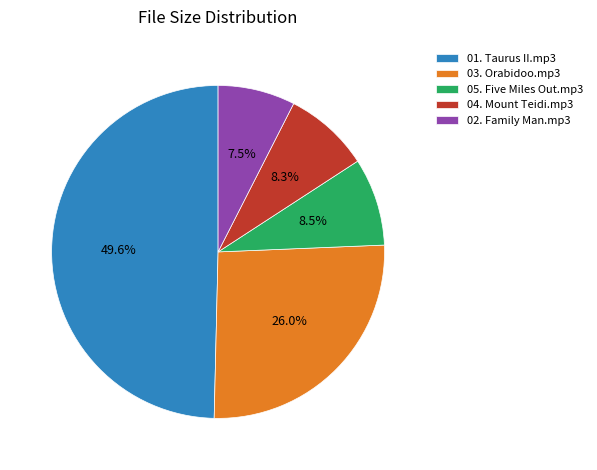

The 01. Taurus II.mp3 slice represents 64% of the pie. True or false?

False